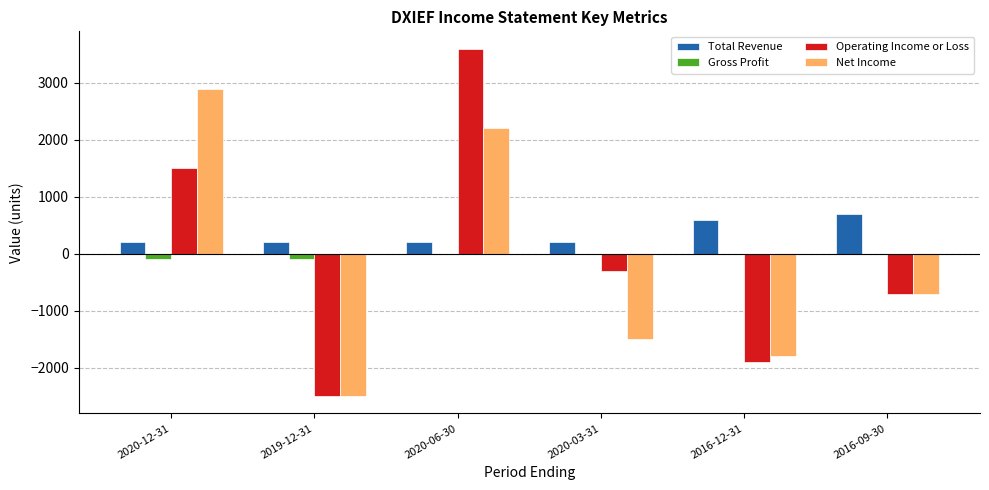

What is the sum of all Gross Profit values?

-200